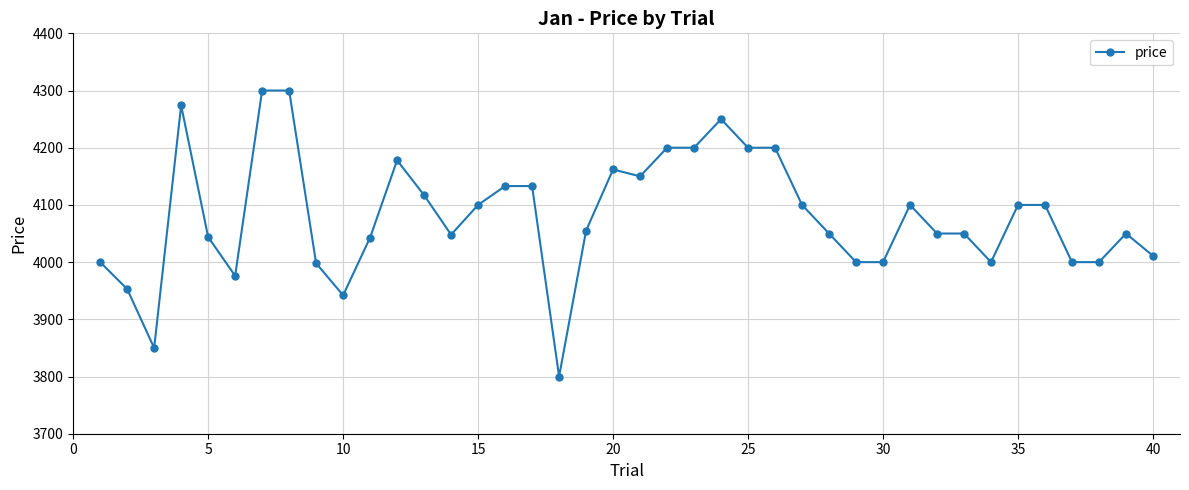

True or false: the data has more than 2 interior local peaks.

True